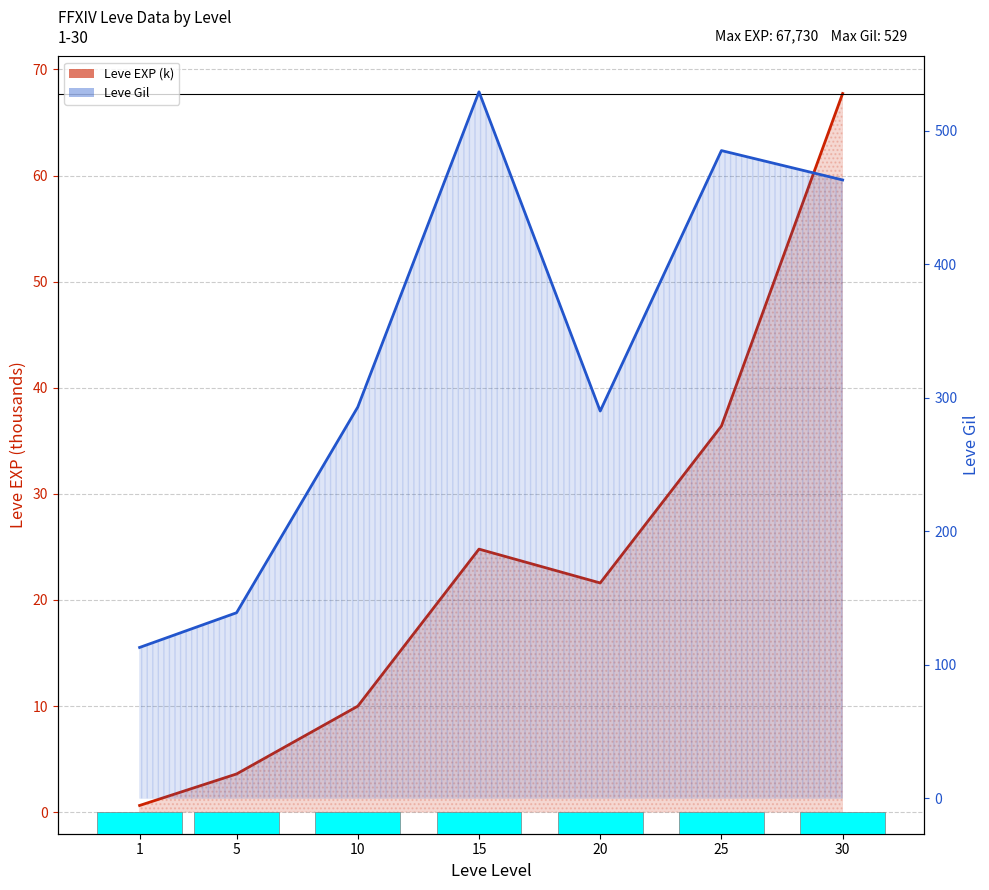

Rank the series by their maximum value, from lowest to highest.

Leve EXP (k), Leve Gil